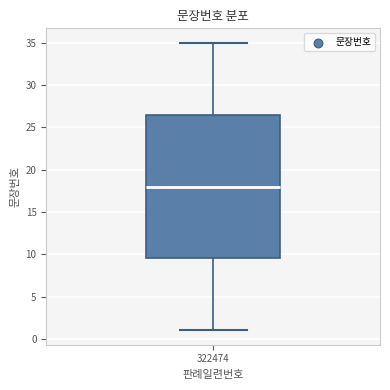

Transcribe this box plot: give where the median line is, the range the box spans, and where the two whiskers end, as read against the y-axis. The values are not printed on the chart, so give them approximately, as read against the axis.

median 18.0, box 9.5 to 26.5, whiskers 1.0 to 35.0